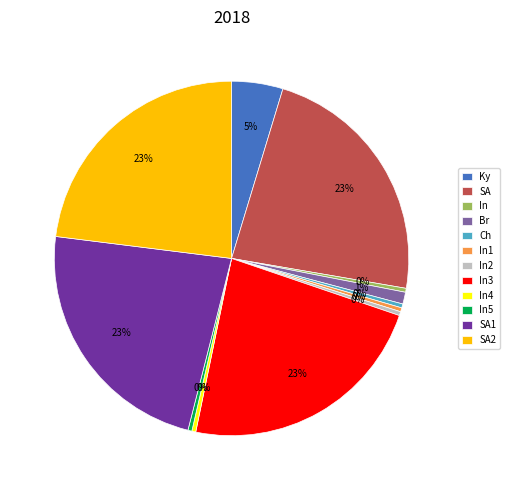

To the nearest percent, what is the difference between the In4 and In3 slice percentages?

23%